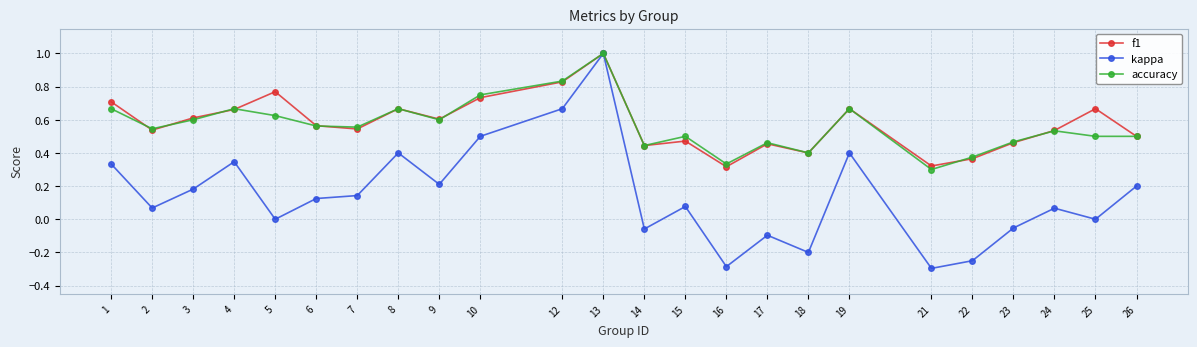

True or false: accuracy has more than 2 points higher than both neighbors.

True